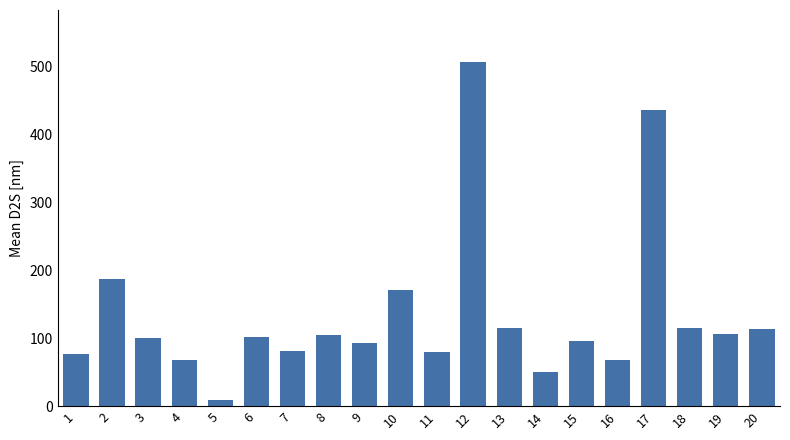

Does the chart contain stacked bars?

No